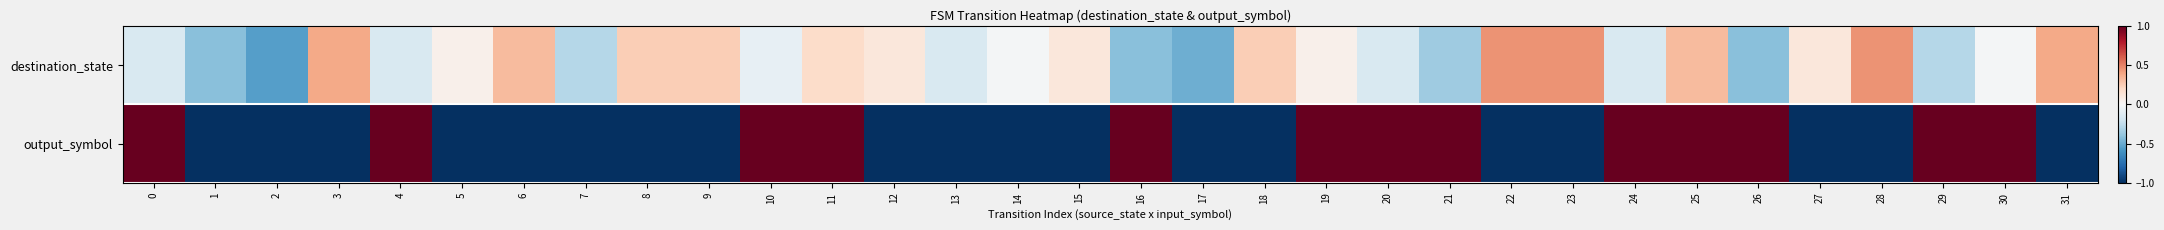

Rank the series by their maximum value, from highest to lowest.

output_symbol, destination_state